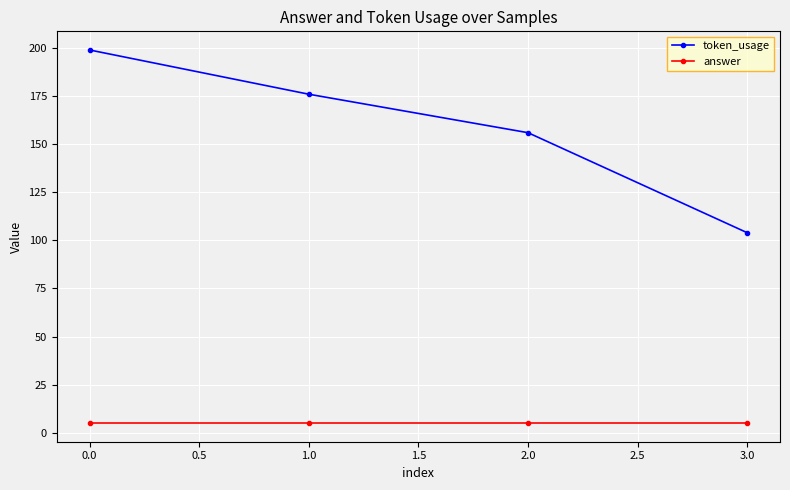

True or false: answer and token_usage cross at least once.

False